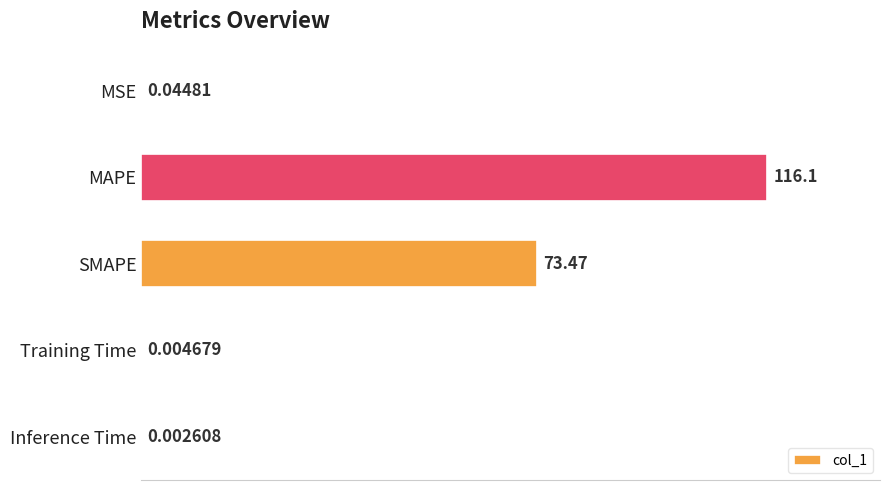

At which category does the chart reach its peak across all series?

MAPE